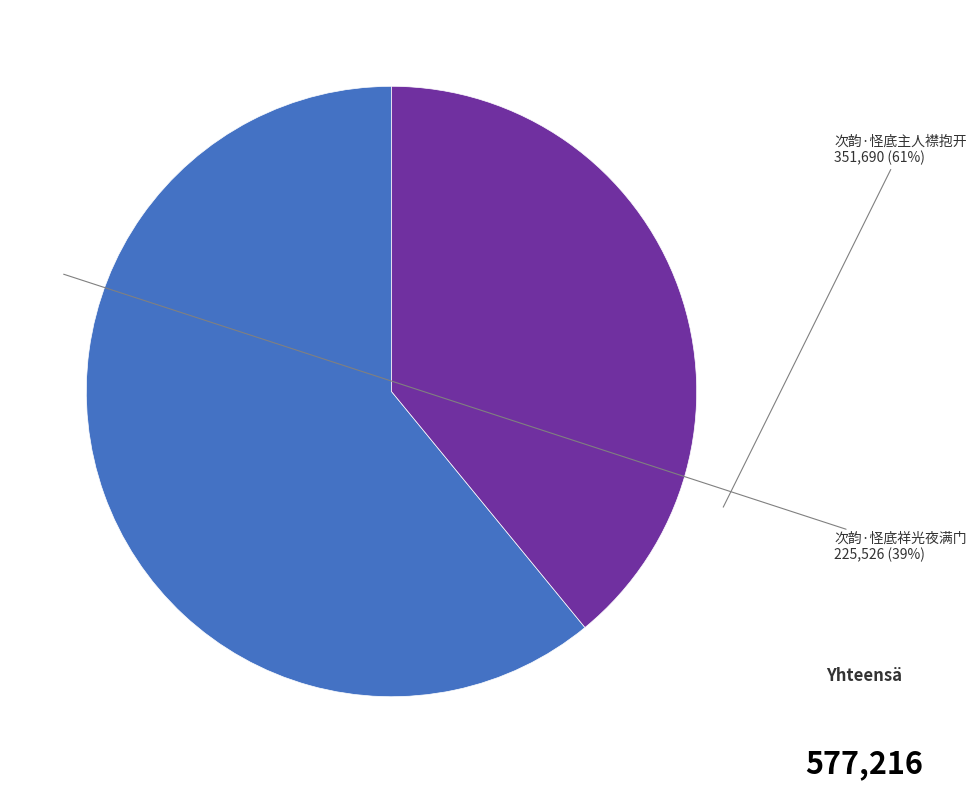

Which category accounts for the majority?

次韵·怪底主人襟抱开